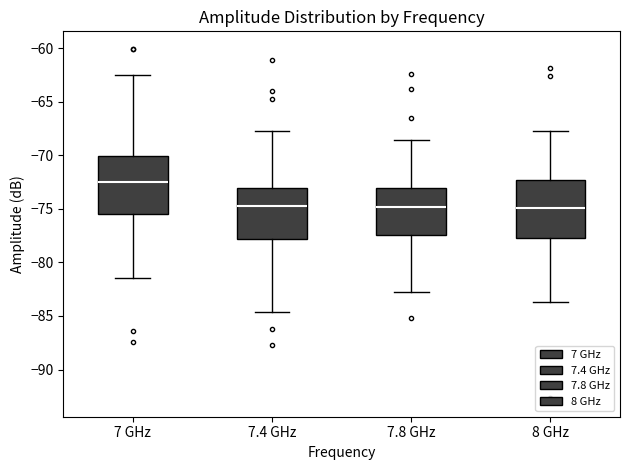

Where is the lower edge of the box for 7.4 GHz on the y-axis? The values are not printed on the chart, so give them approximately, as read against the axis.

-78.0